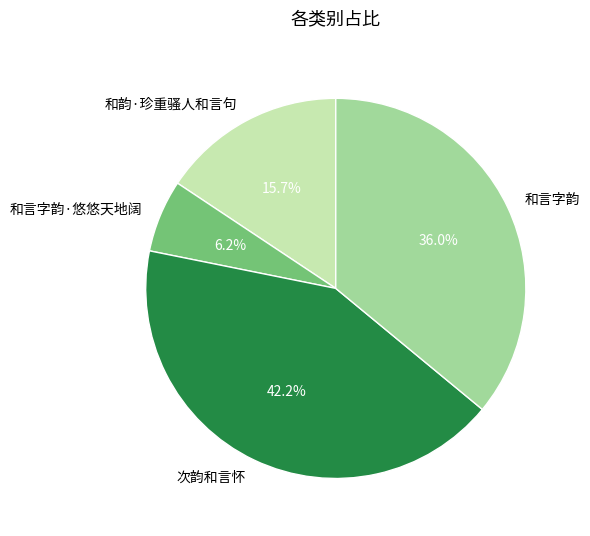

Which category has the biggest portion of the pie?

次韵和言怀